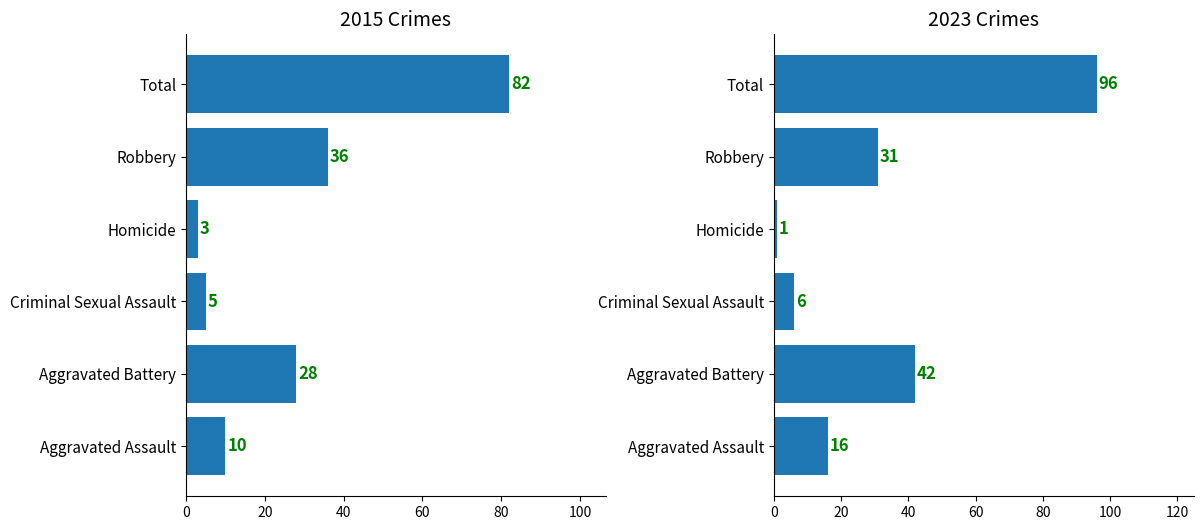

Which series has the widest spread of values?

2023